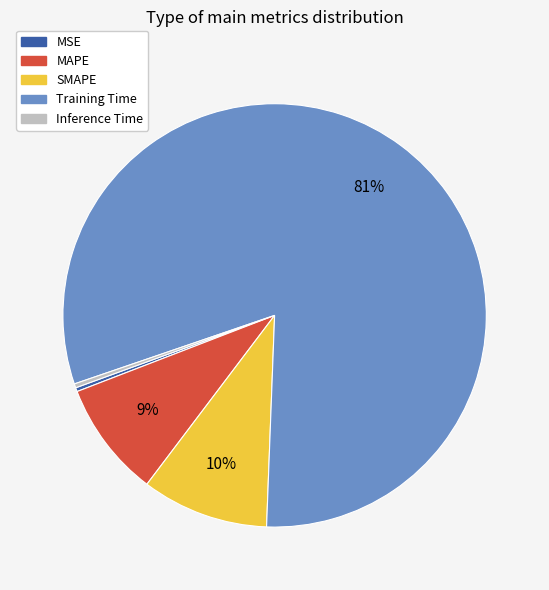

Count the number of slices in the pie.

5